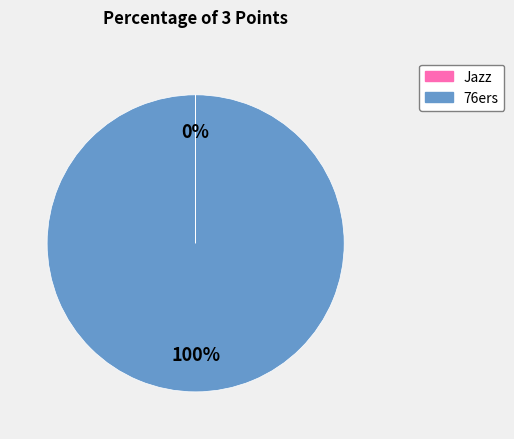

What is the largest slice in the pie chart?

76ers